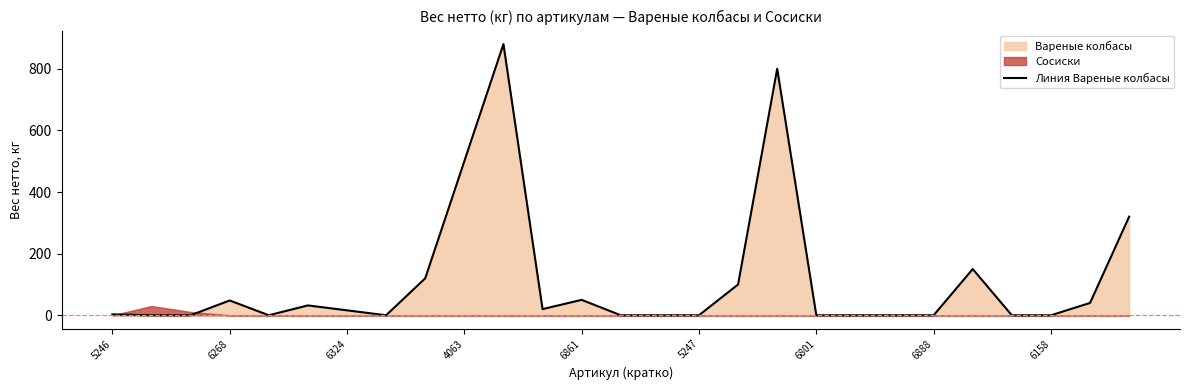

What is the sum of all values?

3079.0